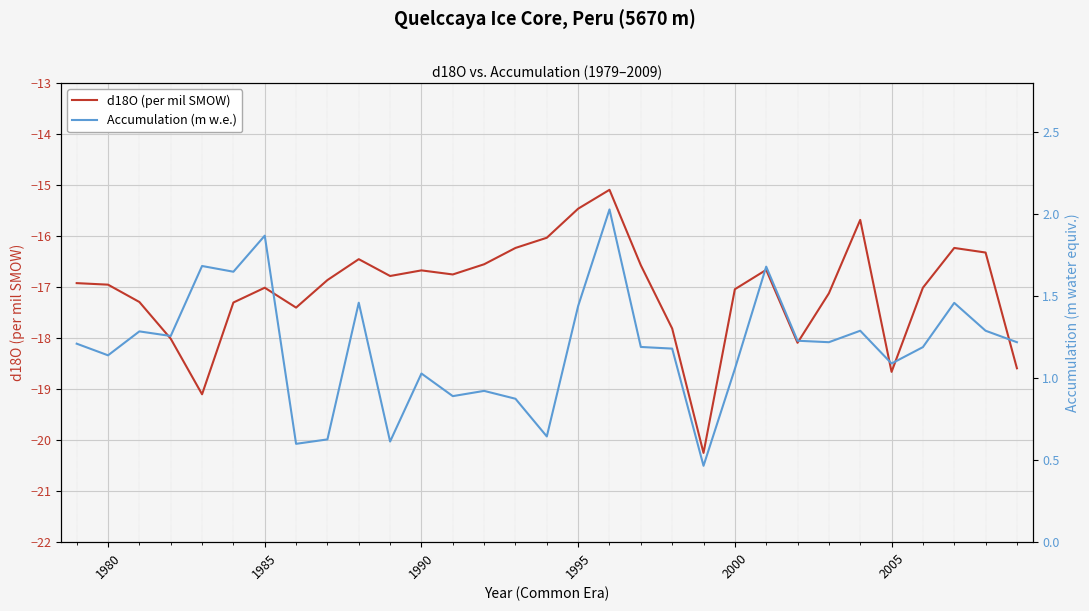

Is it true that d18O (per mil SMOW) equals -6.2 at 1985?

False